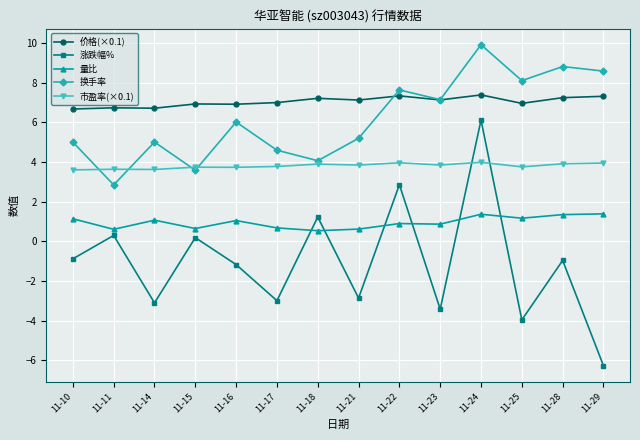

The value of 量比 at 11-21 is 0.6. True or false?

True